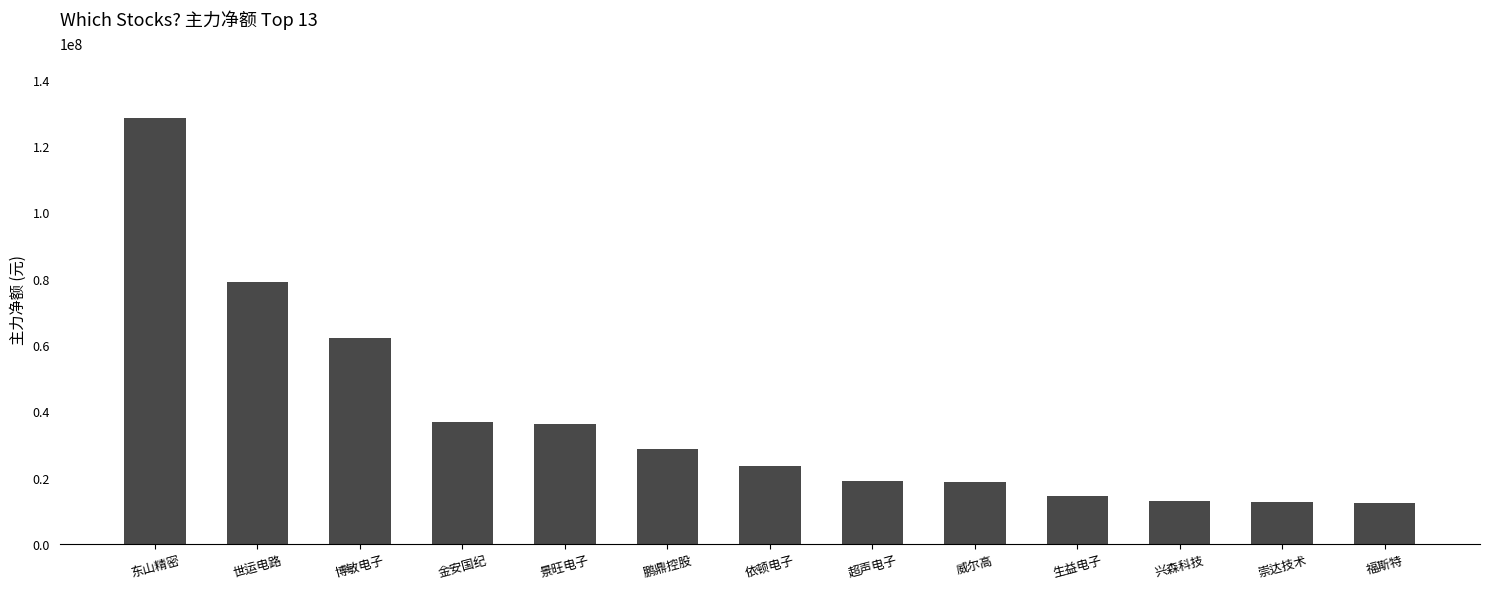

Which has a higher value, 威尔高 or 兴森科技?

威尔高